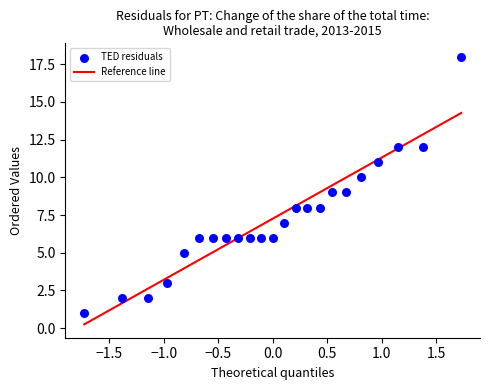

What is the range of Y values (max minus min)?

17